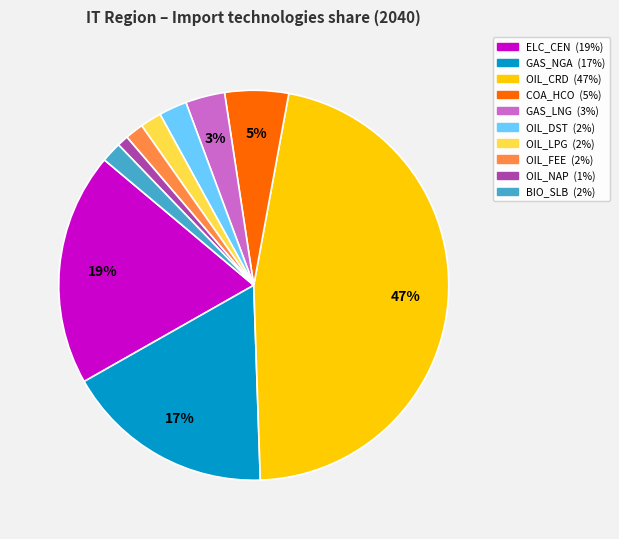

Is there any slice that represents more than half of the pie?

No